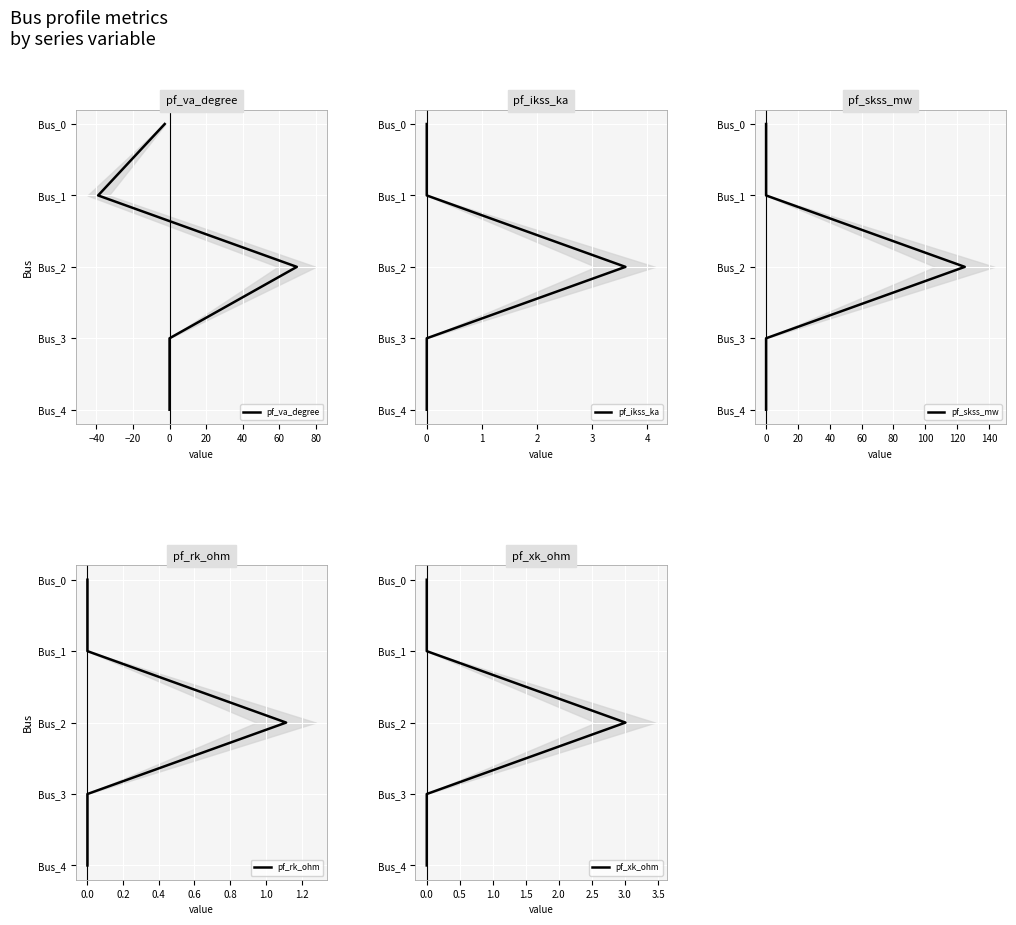

Is this an area chart (filled region under the line)?

No